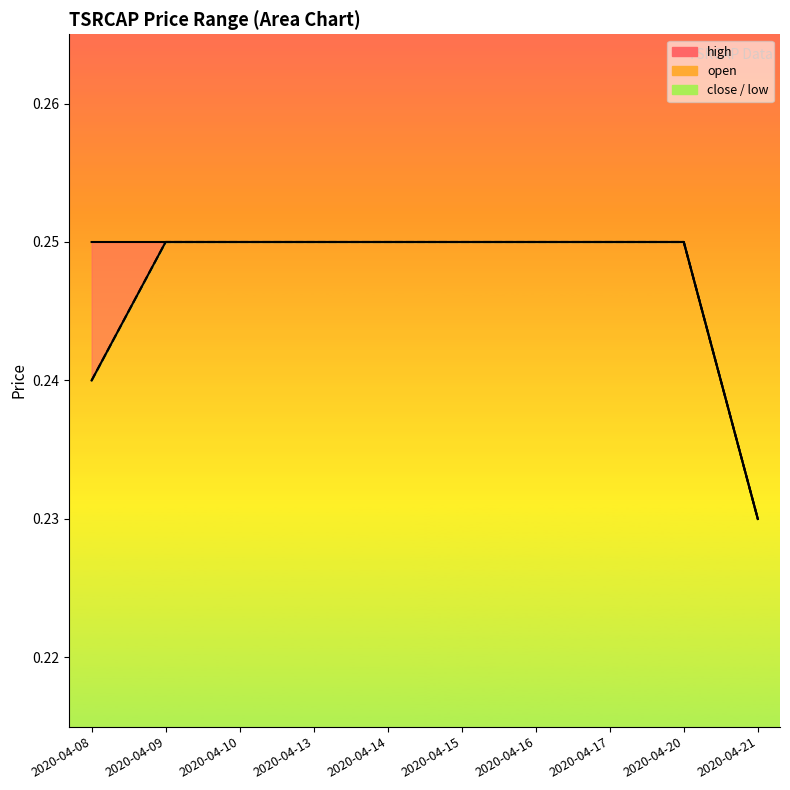

Which series changed the most between 2020-04-14 and 2020-04-16?

high_line